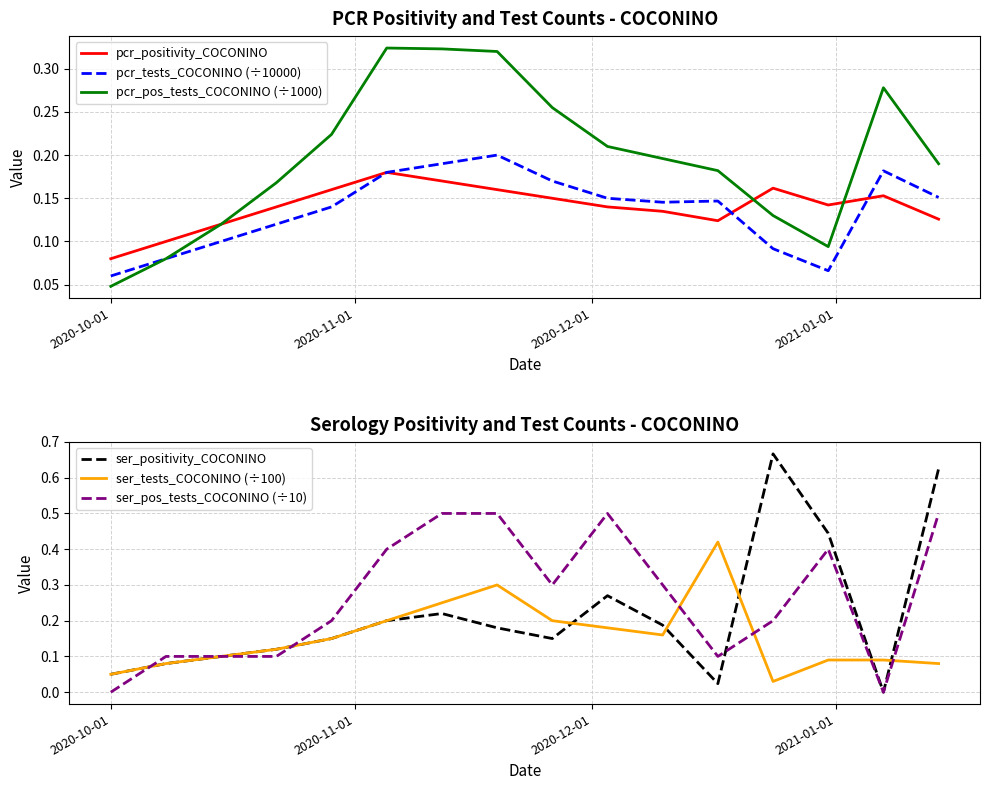

What is the greatest value displayed?

0.7